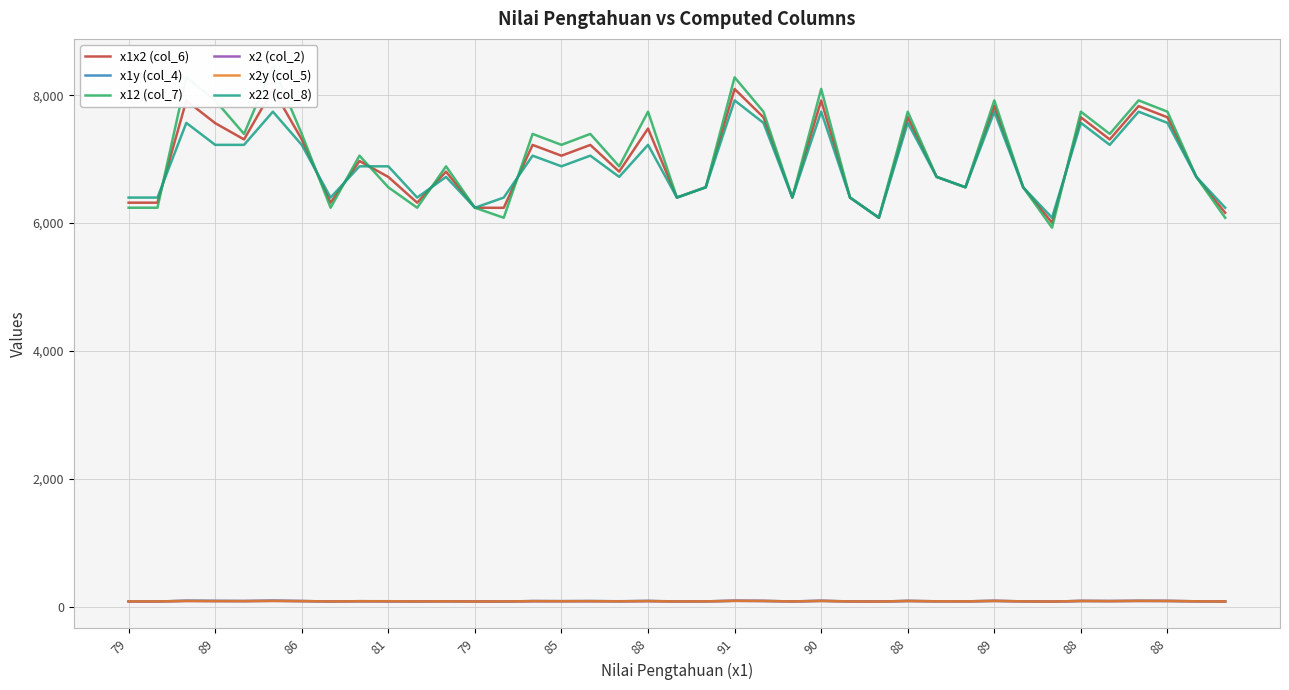

What is the difference between the maximum and minimum values in the x12 (col_7) series?

2535